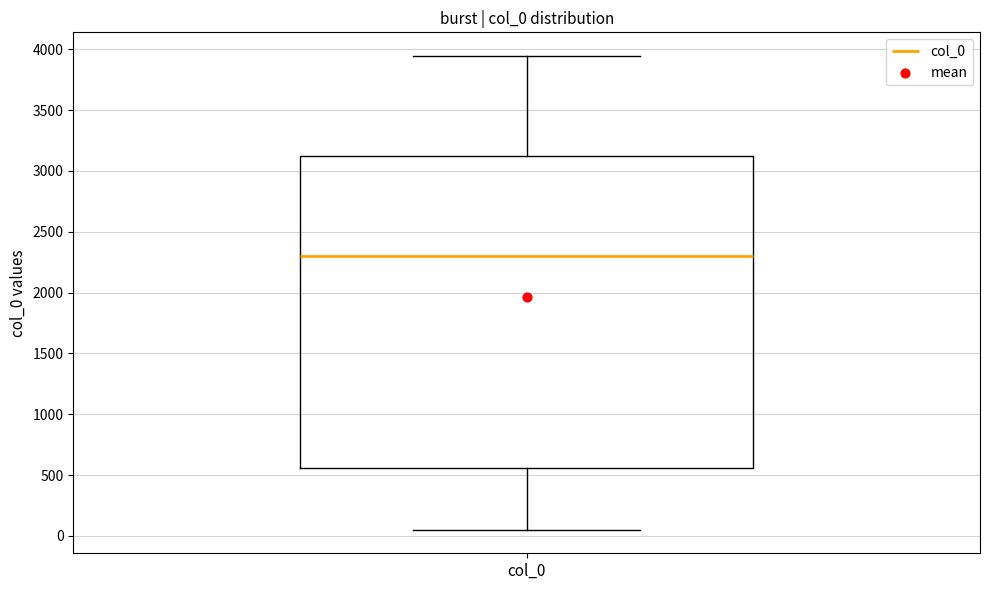

Read this box plot against the y-axis: the position of the median line, the range covered by the box, and the ends of both whiskers. The values are not printed on the chart, so give them approximately, as read against the axis.

median 2300, box 550 to 3100, whiskers 50 to 3950